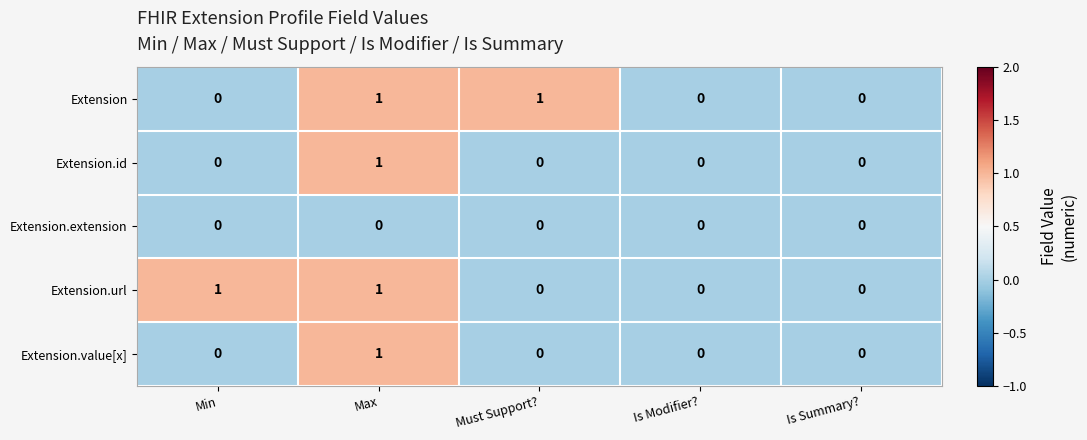

At which category is the sum across all series the highest?

Max